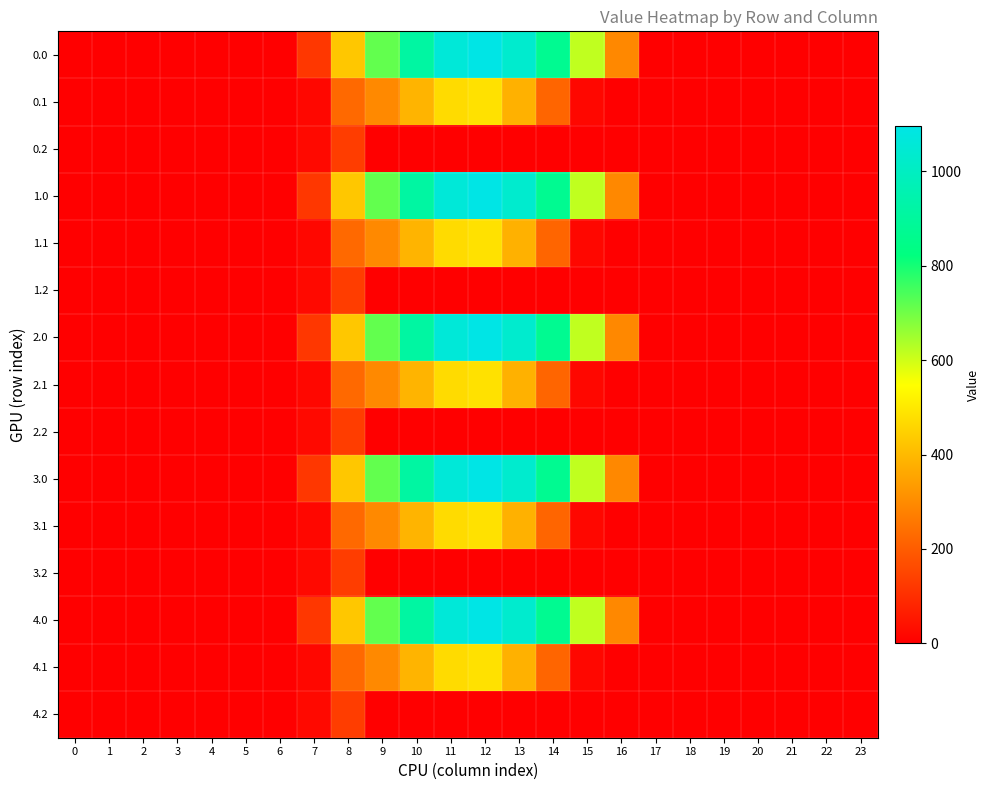

Between 21 and 1, which is larger?

21